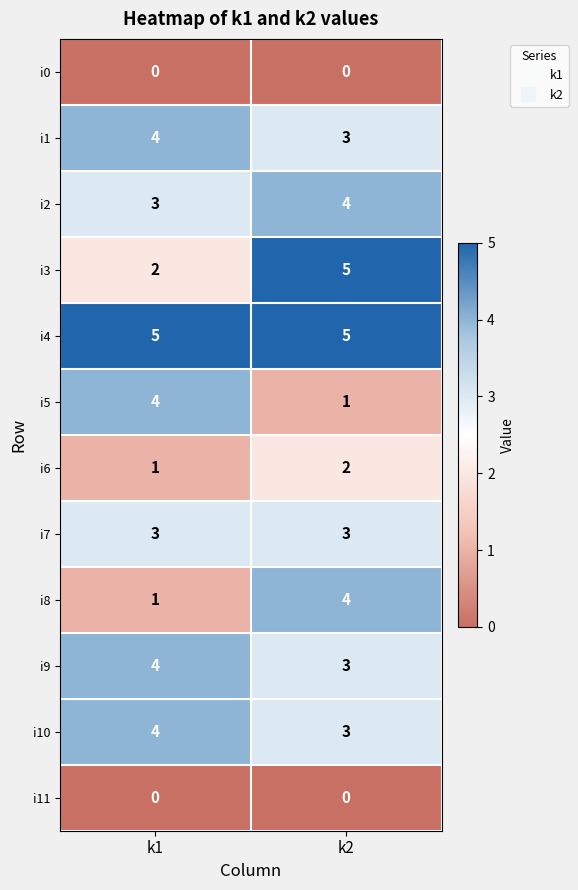

At how many categories does at least one series exceed 4?

2